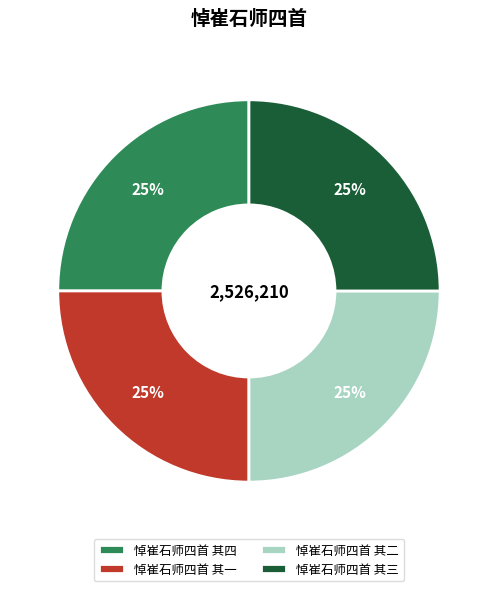

To the nearest percent, what portion does 悼崔石师四首 其四 represent?

25%